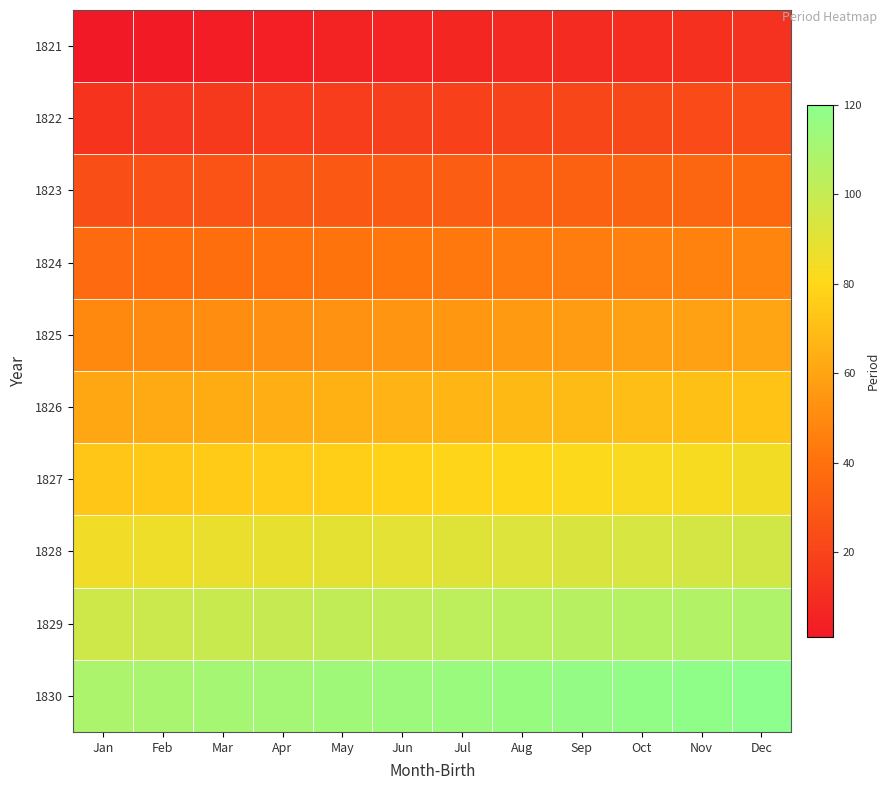

Reading left to right, extract all data points from this chart.

1821: Jan=1	Feb=2	Mar=3	Apr=4	May=5	Jun=6	Jul=7	Aug=8	Sep=9	Oct=10	Nov=11	Dec=12
1822: Jan=13	Feb=14	Mar=15	Apr=16	May=17	Jun=18	Jul=19	Aug=20	Sep=21	Oct=22	Nov=23	Dec=24
1823: Jan=25	Feb=26	Mar=27	Apr=28	May=29	Jun=30	Jul=31	Aug=32	Sep=33	Oct=34	Nov=35	Dec=36
1824: Jan=37	Feb=38	Mar=39	Apr=40	May=41	Jun=42	Jul=43	Aug=44	Sep=45	Oct=46	Nov=47	Dec=48
1825: Jan=49	Feb=50	Mar=51	Apr=52	May=53	Jun=54	Jul=55	Aug=56	Sep=57	Oct=58	Nov=59	Dec=60
1826: Jan=61	Feb=62	Mar=63	Apr=64	May=65	Jun=66	Jul=67	Aug=68	Sep=69	Oct=70	Nov=71	Dec=72
1827: Jan=73	Feb=74	Mar=75	Apr=76	May=77	Jun=78	Jul=79	Aug=80	Sep=81	Oct=82	Nov=83	Dec=84
1828: Jan=85	Feb=86	Mar=87	Apr=88	May=89	Jun=90	Jul=91	Aug=92	Sep=93	Oct=94	Nov=95	Dec=96
1829: Jan=97	Feb=98	Mar=99	Apr=100	May=101	Jun=102	Jul=103	Aug=104	Sep=105	Oct=106	Nov=107	Dec=108
1830: Jan=109	Feb=110	Mar=111	Apr=112	May=113	Jun=114	Jul=115	Aug=116	Sep=117	Oct=118	Nov=119	Dec=120